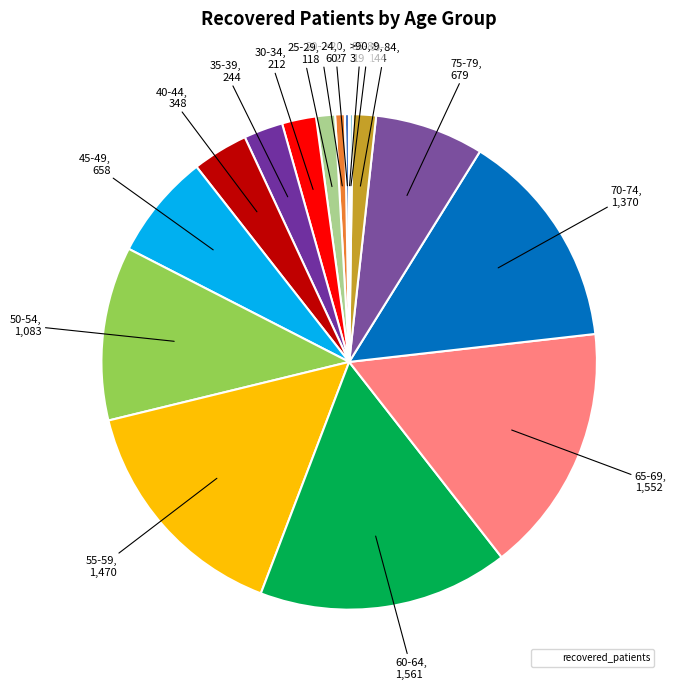

To the nearest percent, what is the difference between the largest and smallest slice percentages?

16%